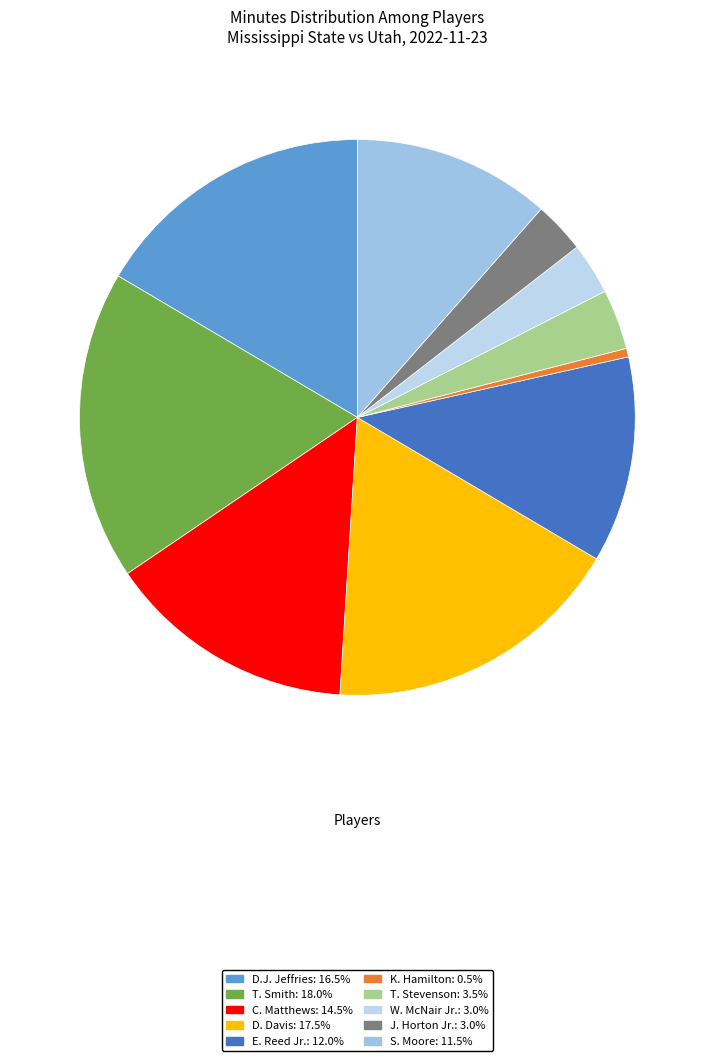

To the nearest percent, what is the difference between the J. Horton Jr. and S. Moore slice percentages?

8%